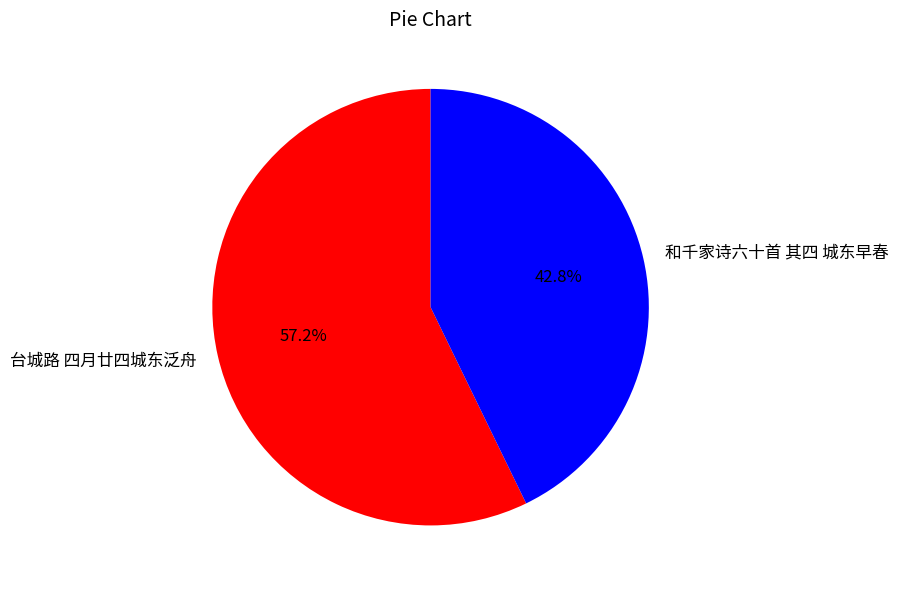

Is it true that 台城路 四月廿四城东泛舟 is 63% of the pie?

False